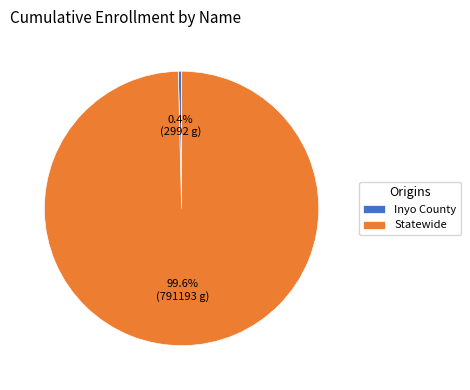

Rank the categories by value from highest to lowest.

Statewide, Inyo County